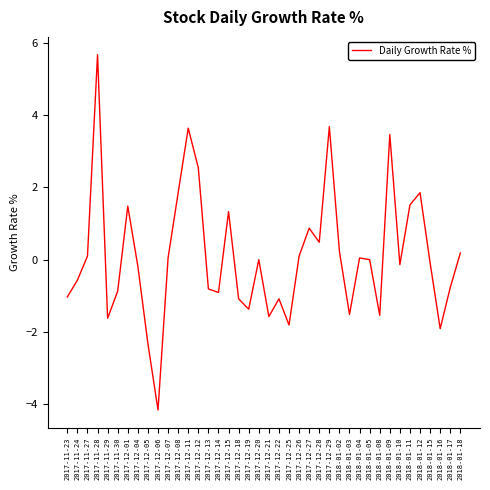

What is the difference between the maximum and minimum values?

9.8